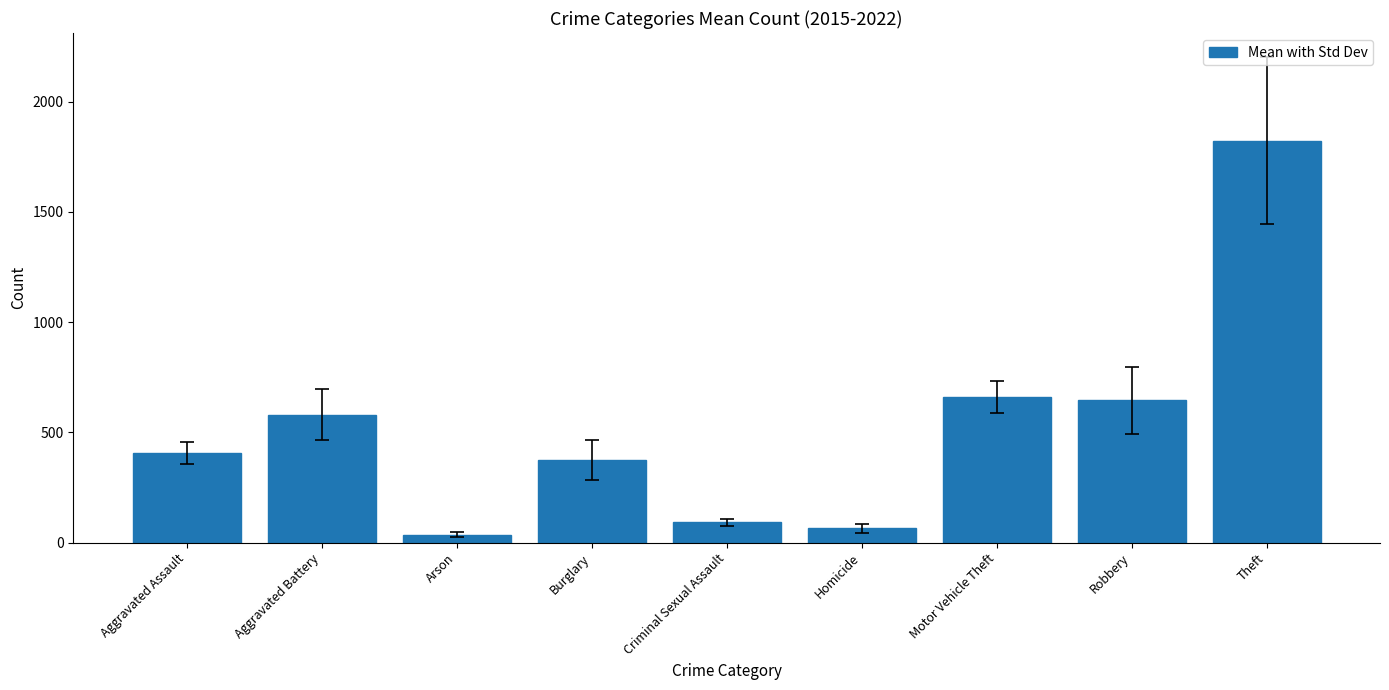

What is the value of the 2nd bar from the left?

580.6